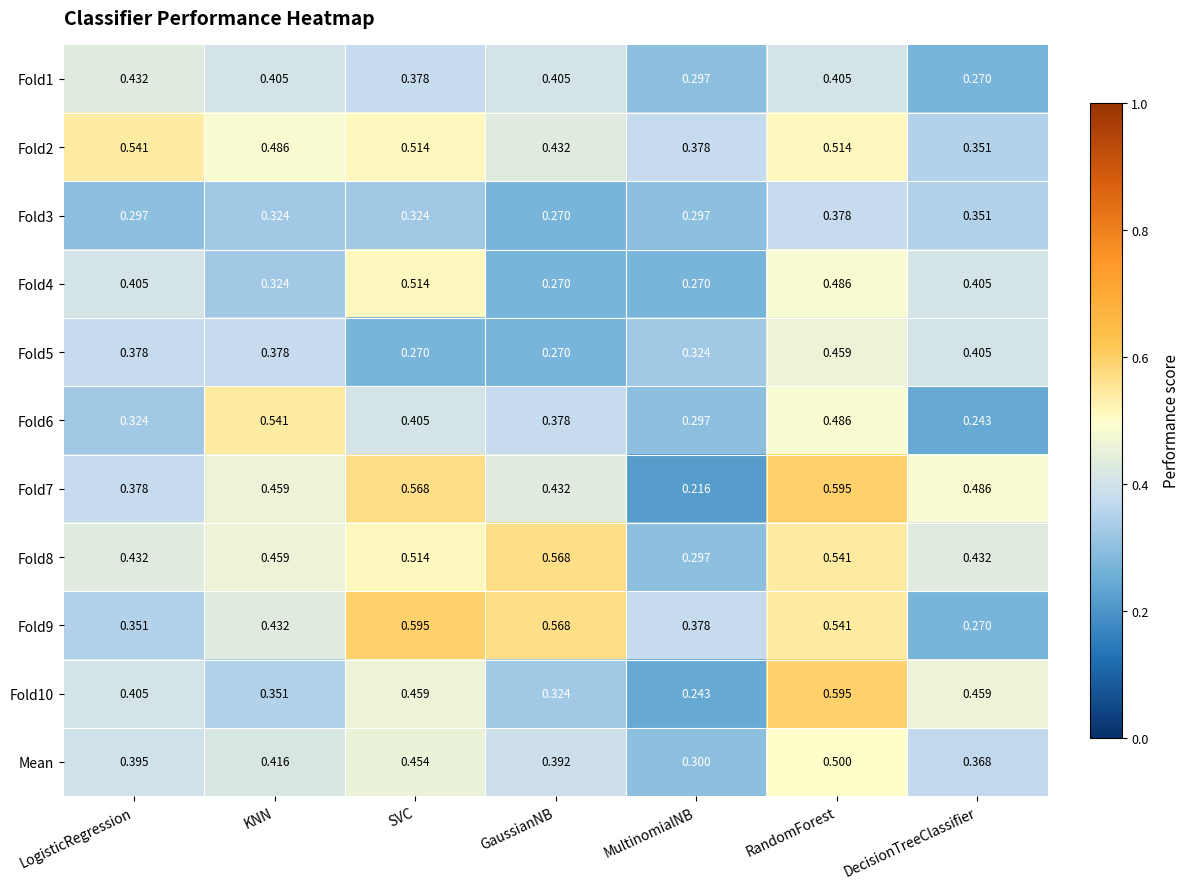

What is the total value across all series at KNN?

4.6